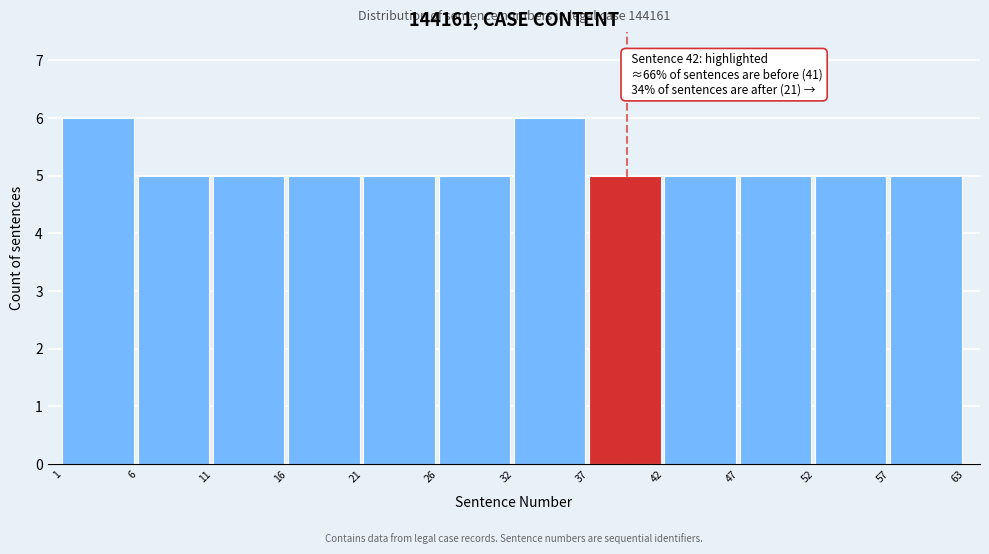

Reading left to right, extract all data points from this chart.

6	5	5	5	5	5	6	5	5	5	5	5